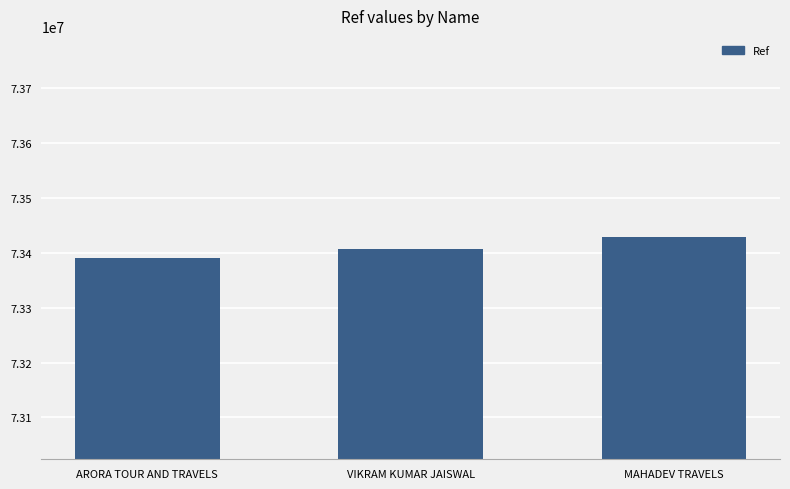

The chart shows a value of 73390666 at ARORA TOUR AND TRAVELS. True or false?

True